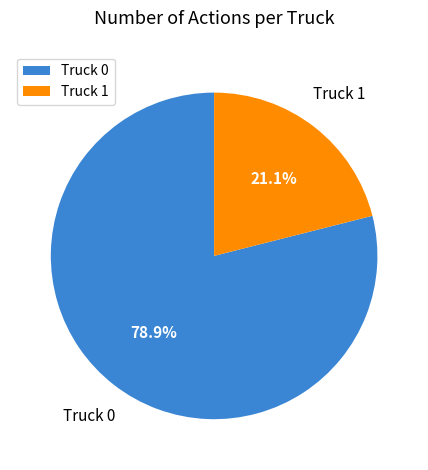

What is the majority slice?

Truck 0